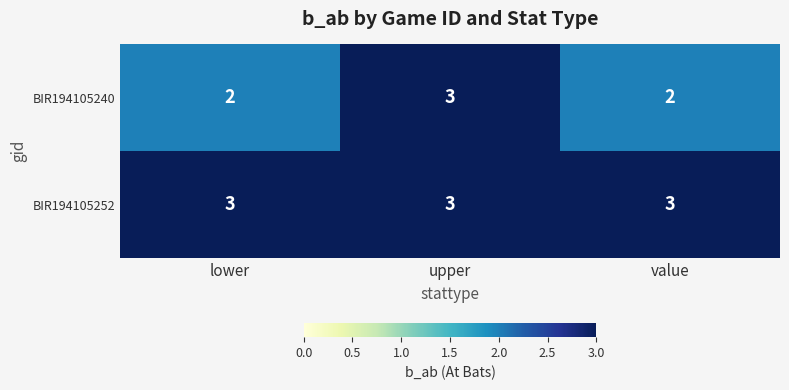

At which category is the sum across all series the highest?

upper